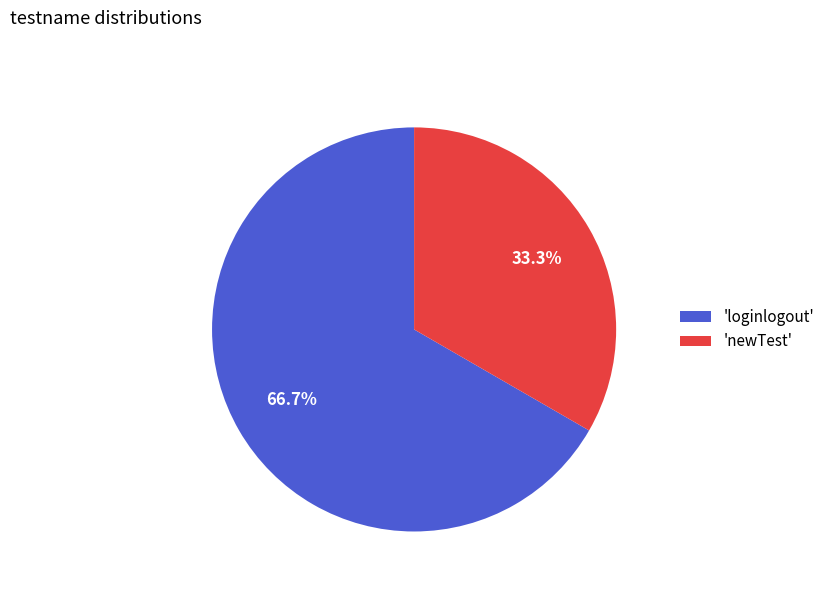

Is 'loginlogout' the majority of the pie?

Yes